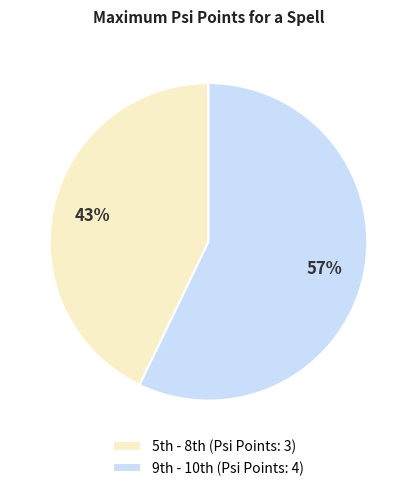

Which category has the smallest portion of the pie?

5th - 8th